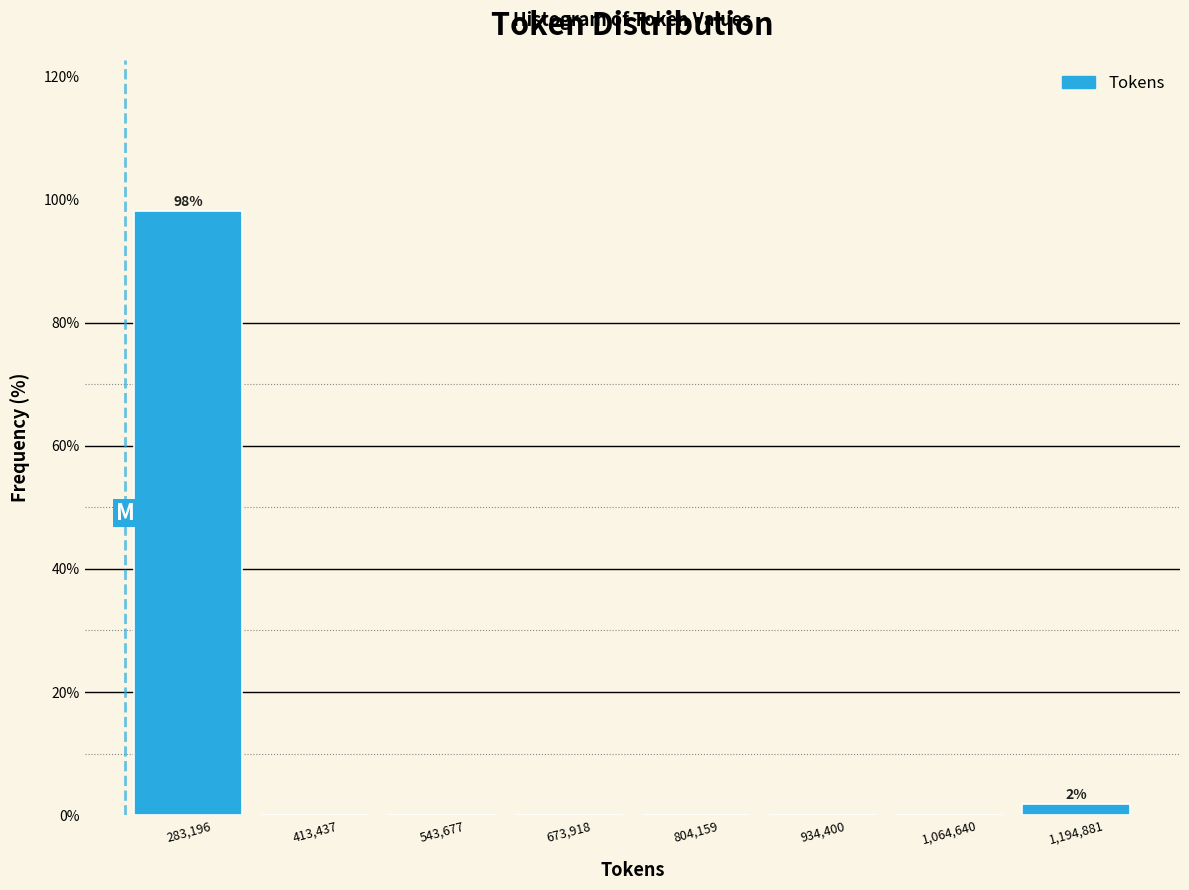

Over which range of the x-axis is the bar tallest?

220000 to 340000